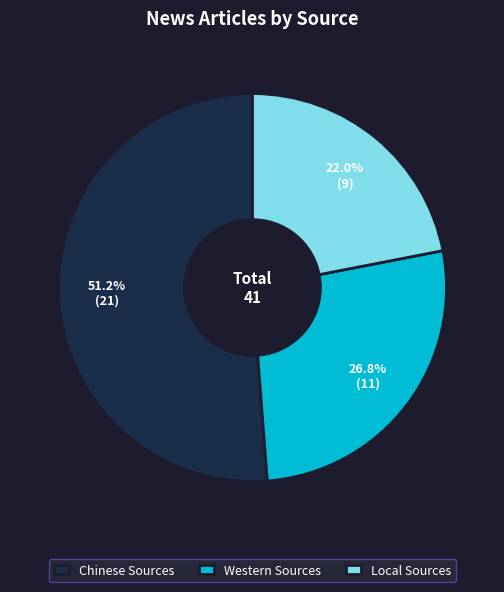

The Chinese Sources slice represents 64% of the pie. True or false?

False